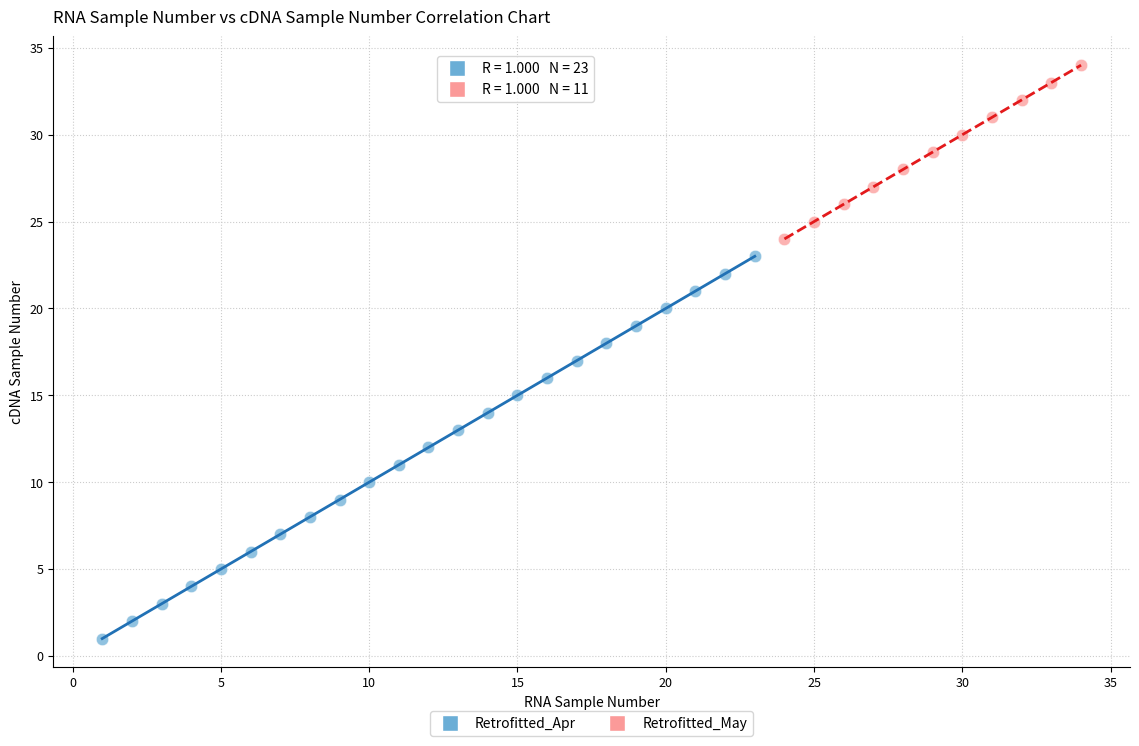

Which series contains the highest Y value?

Retrofitted_May